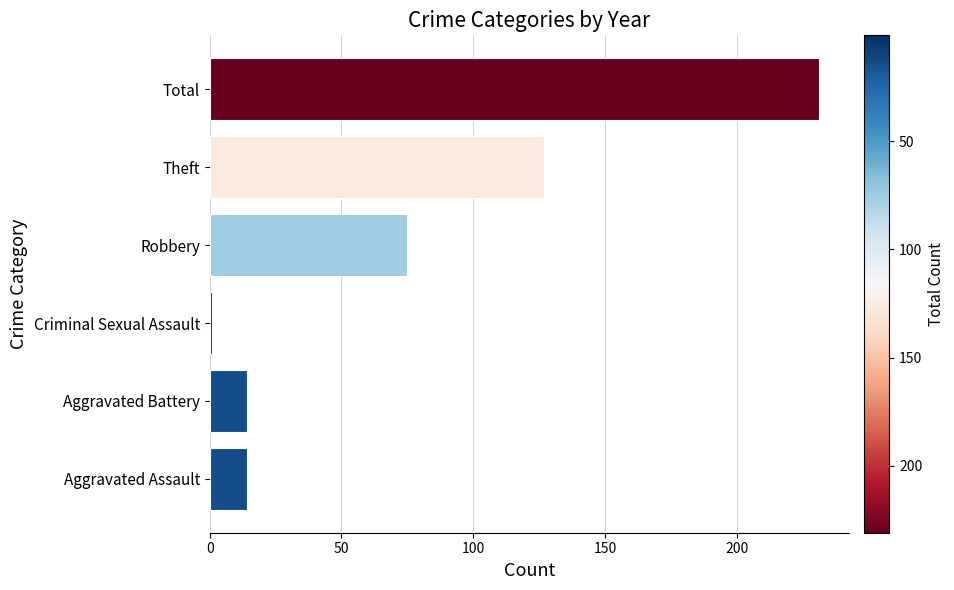

What is the smallest value displayed?

1